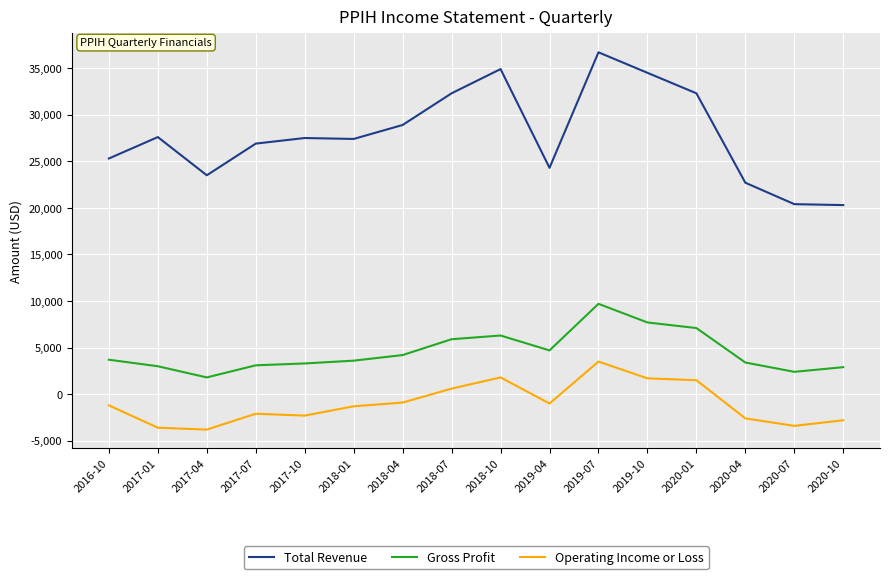

What is the difference between the maximum and minimum values in the Total Revenue series?

16400